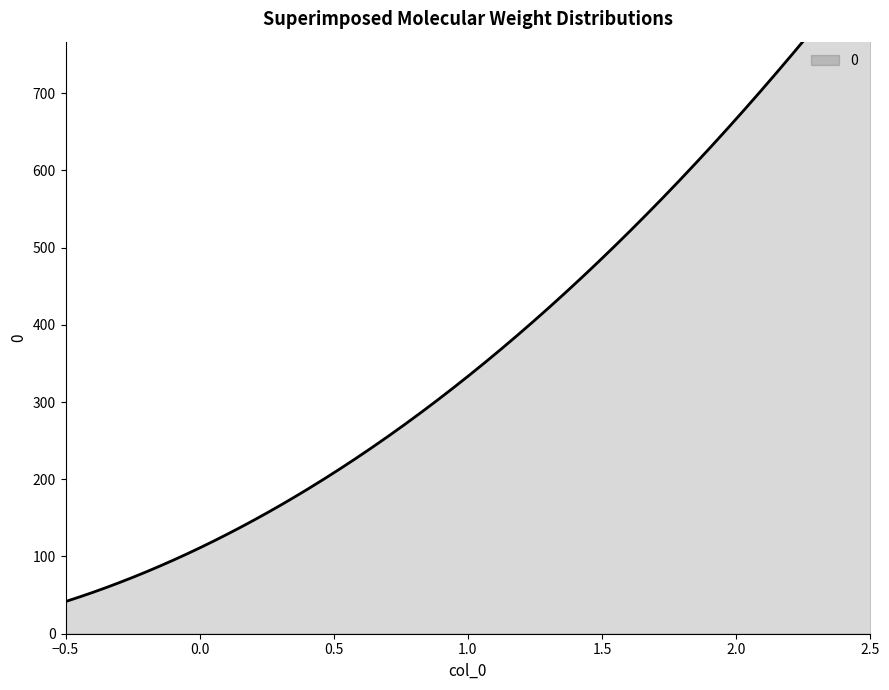

Is it true that the value at 1 is 333.3?

True